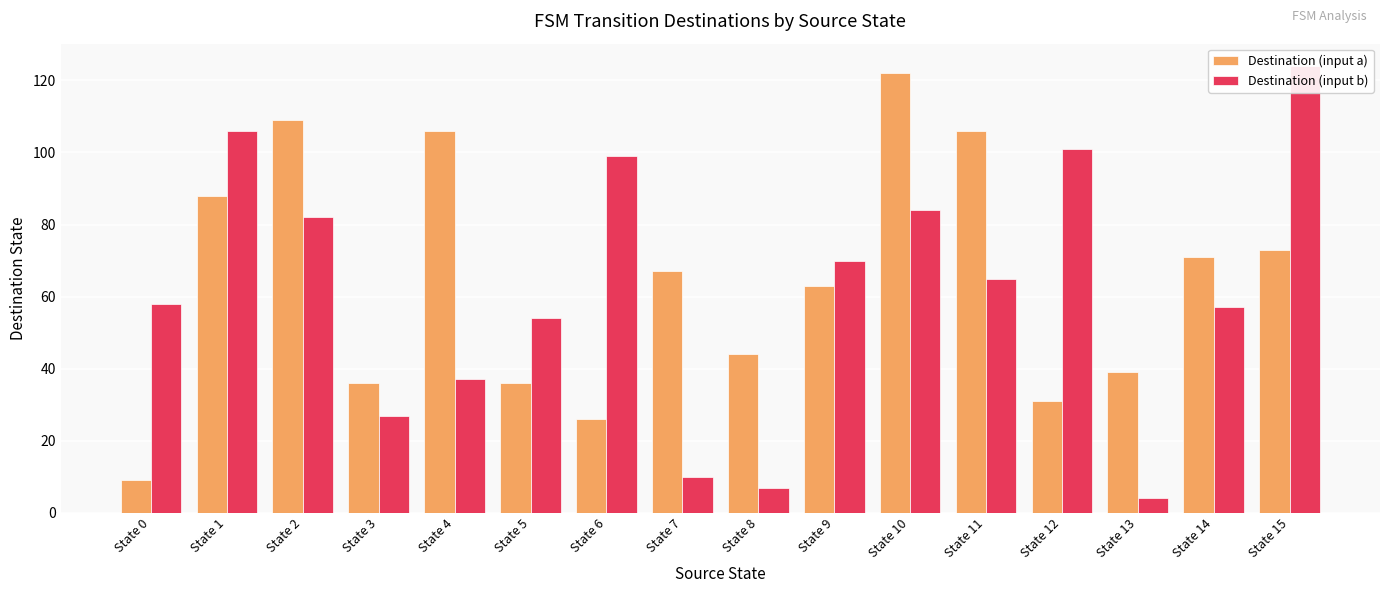

Between State 7 and State 13, which series saw the biggest shift?

Destination (input a)